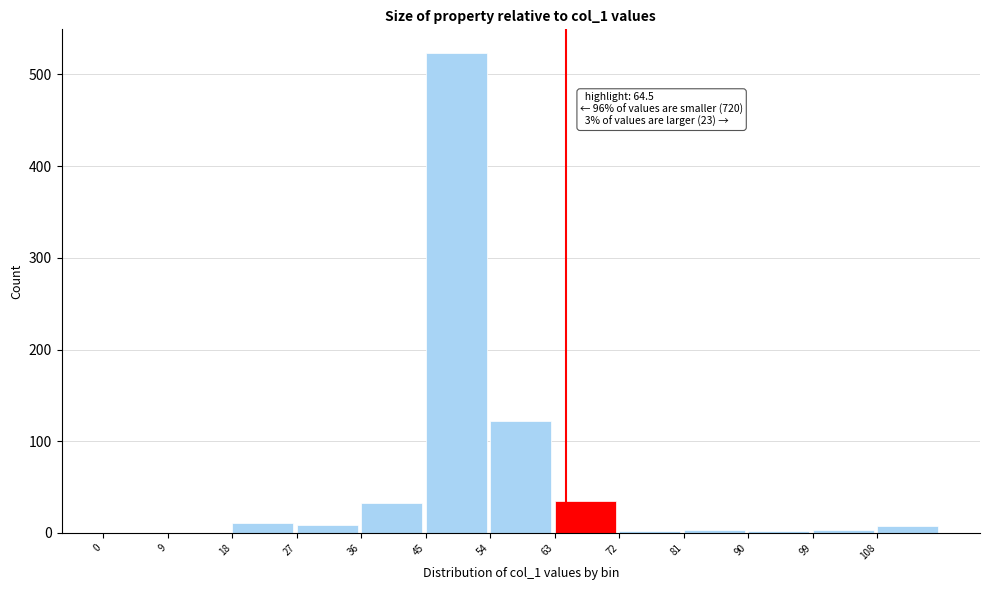

Which range on the x-axis has the tallest bar?

45 to 54